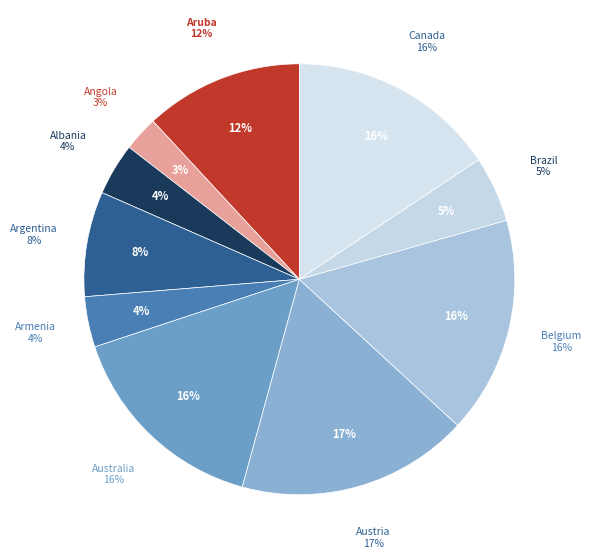

What percentage is the Canada slice, to the nearest percent?

16%